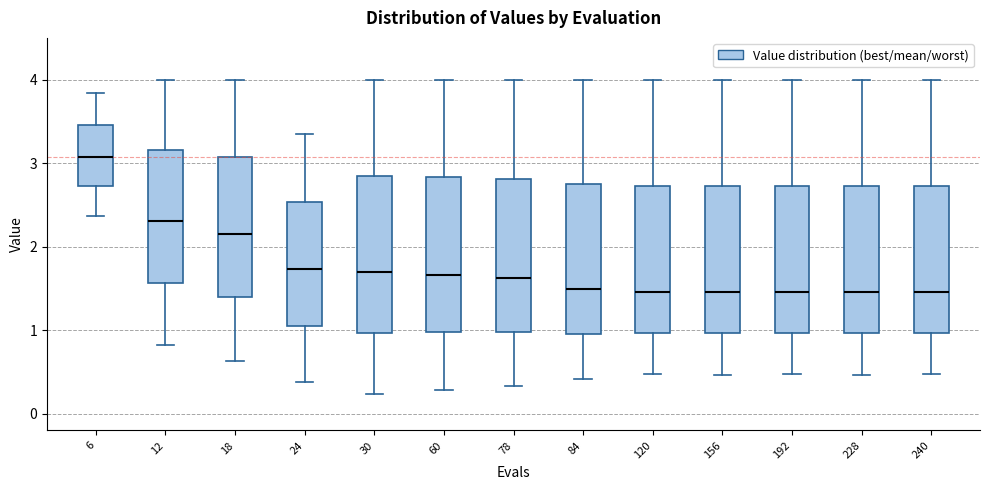

Reading left to right, read every box against the y-axis: the position of its median line, the range the box covers, and the ends of its whiskers. The values are not printed on the chart, so give them approximately, as read against the axis.

6: median 3.1, box 2.7 to 3.5, whiskers 2.4 to 3.8
12: median 2.3, box 1.6 to 3.2, whiskers 0.8 to 4.0
18: median 2.2, box 1.4 to 3.1, whiskers 0.6 to 4.0
24: median 1.7, box 1.1 to 2.5, whiskers 0.4 to 3.3
30: median 1.7, box 1.0 to 2.8, whiskers 0.2 to 4.0
60: median 1.7, box 1.0 to 2.8, whiskers 0.3 to 4.0
78: median 1.6, box 1.0 to 2.8, whiskers 0.3 to 4.0
84: median 1.5, box 1.0 to 2.7, whiskers 0.4 to 4.0
120: median 1.5, box 1.0 to 2.7, whiskers 0.5 to 4.0
156: median 1.5, box 1.0 to 2.7, whiskers 0.5 to 4.0
192: median 1.5, box 1.0 to 2.7, whiskers 0.5 to 4.0
228: median 1.5, box 1.0 to 2.7, whiskers 0.5 to 4.0
240: median 1.5, box 1.0 to 2.7, whiskers 0.5 to 4.0